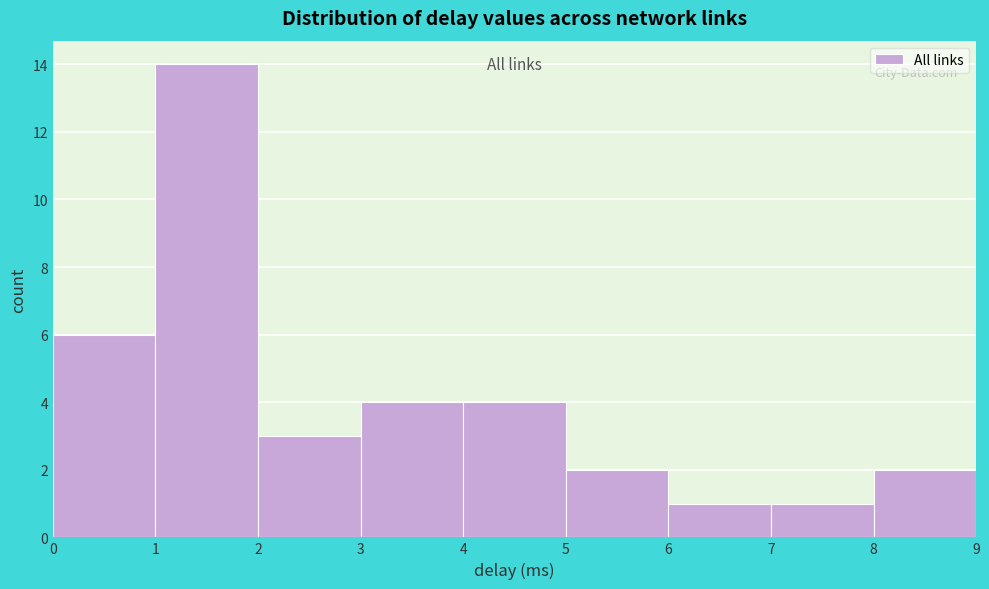

How tall is the bar that spans 0 to 1 on the x-axis? The values are not printed on the chart, so give them approximately, as read against the axis.

6